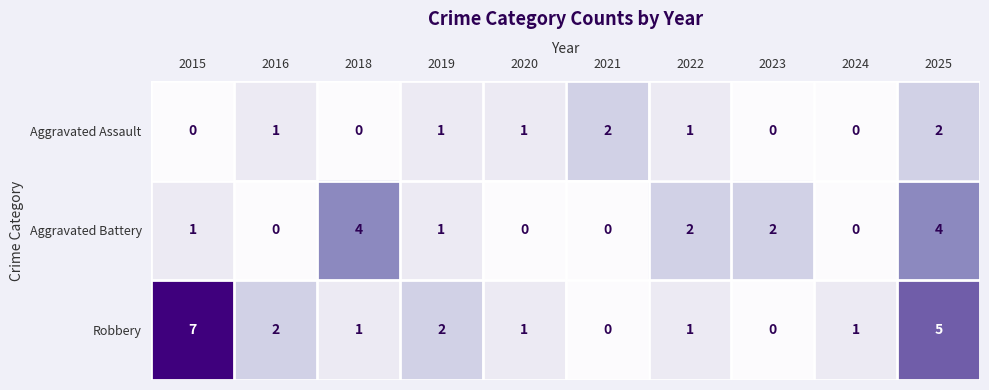

Reading right to left, transcribe all the data shown in this chart.

Aggravated Assault: 2025=2	2024=0	2023=0	2022=1	2021=2	2020=1	2019=1	2018=0	2016=1	2015=0
Aggravated Battery: 2025=4	2024=0	2023=2	2022=2	2021=0	2020=0	2019=1	2018=4	2016=0	2015=1
Robbery: 2025=5	2024=1	2023=0	2022=1	2021=0	2020=1	2019=2	2018=1	2016=2	2015=7